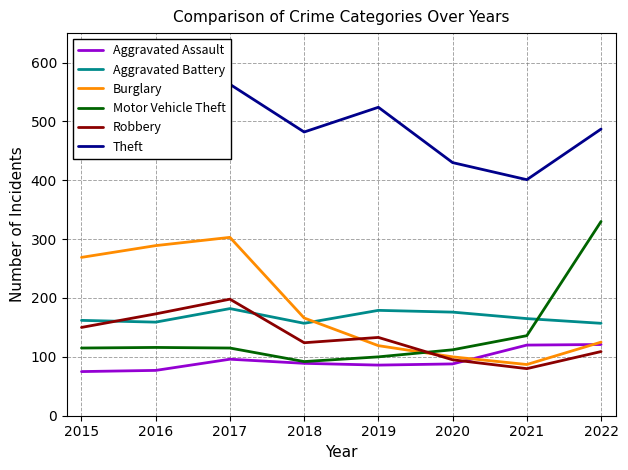

Rank the series at 2015 from lowest to highest value.

Aggravated Assault, Motor Vehicle Theft, Robbery, Aggravated Battery, Burglary, Theft